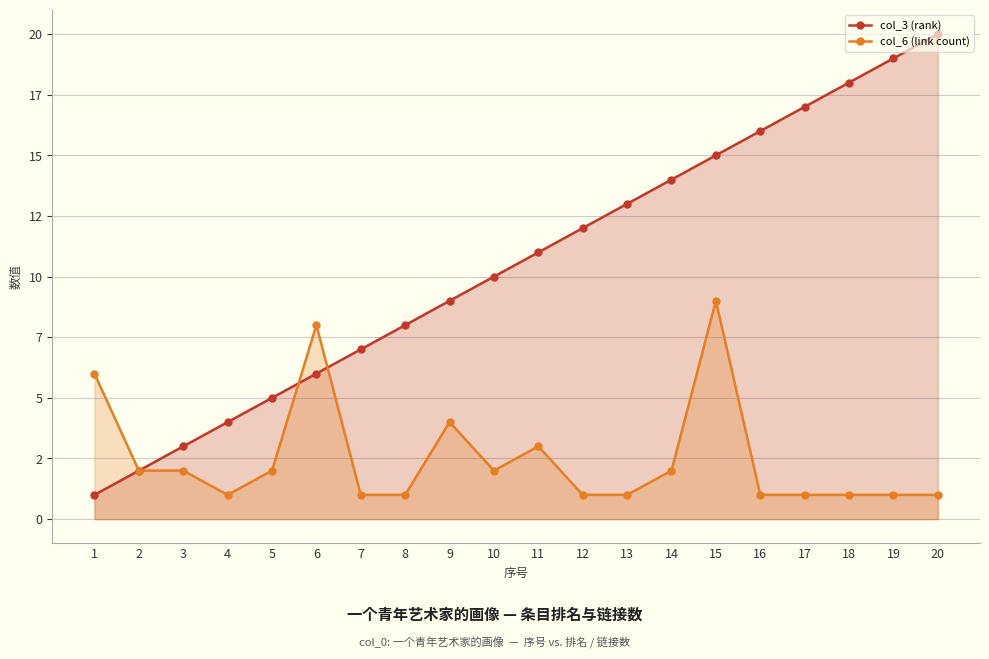

How many values in the col_6 (link count) series are below 2?

10